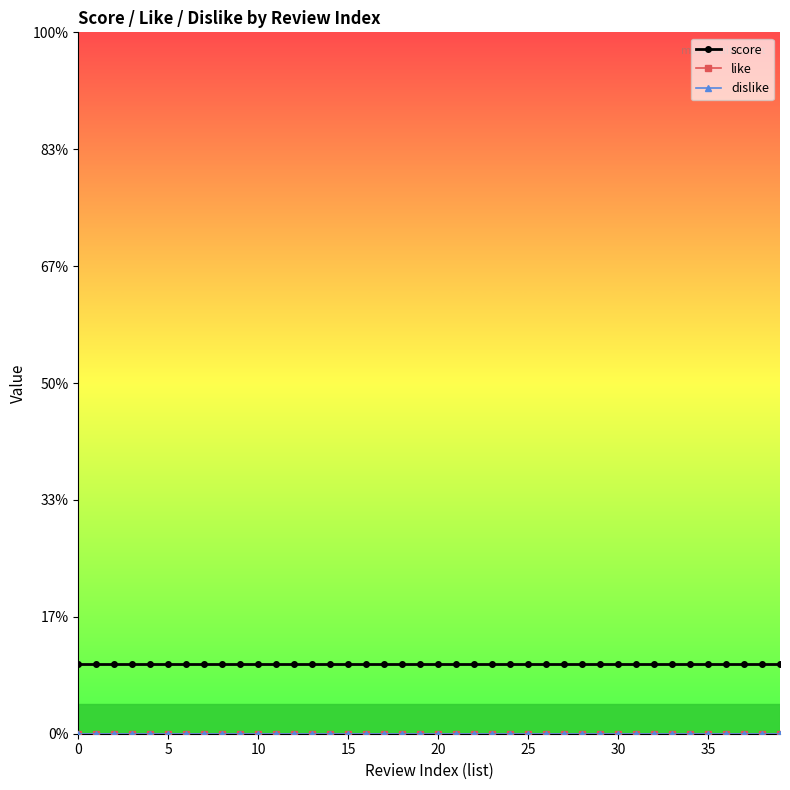

Is this an area chart (filled region under the line)?

No